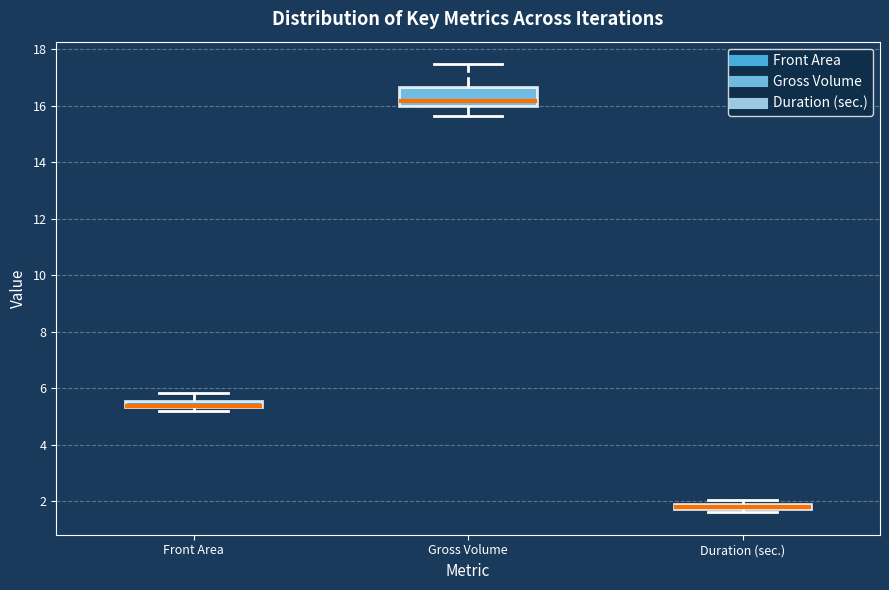

Where does the median line of the box for Gross Volume sit on the y-axis? The values are not printed on the chart, so give them approximately, as read against the axis.

16.2